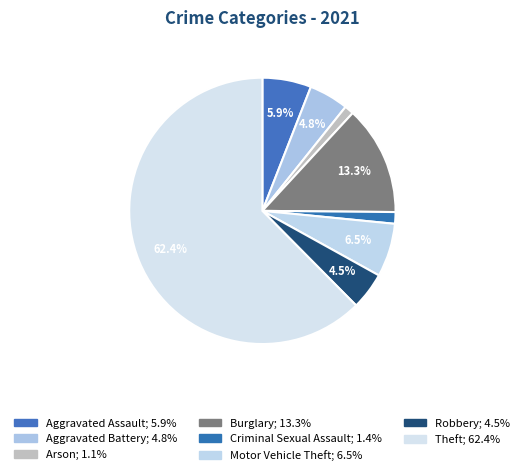

Count the number of slices in the pie.

8